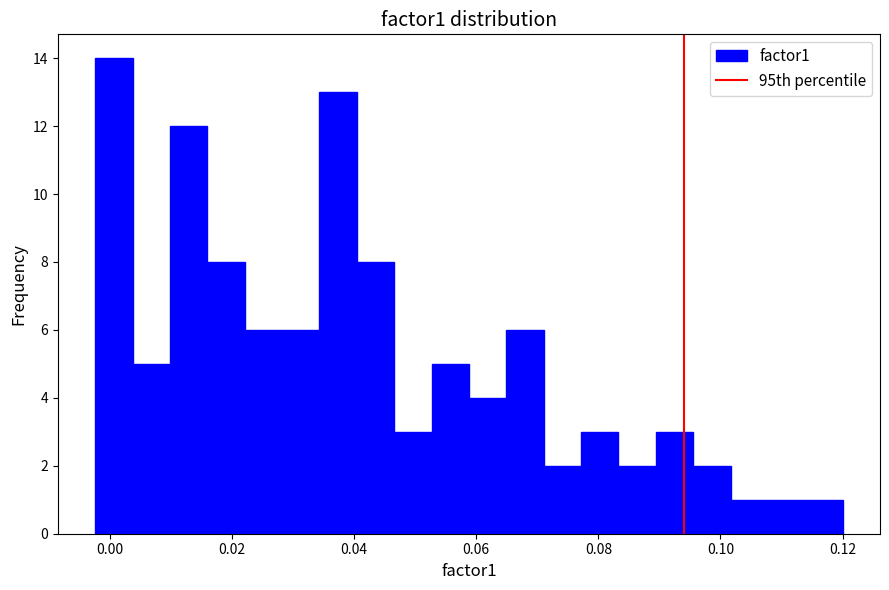

Read against the x-axis, roughly where is the centre of the tallest bar?

0.000